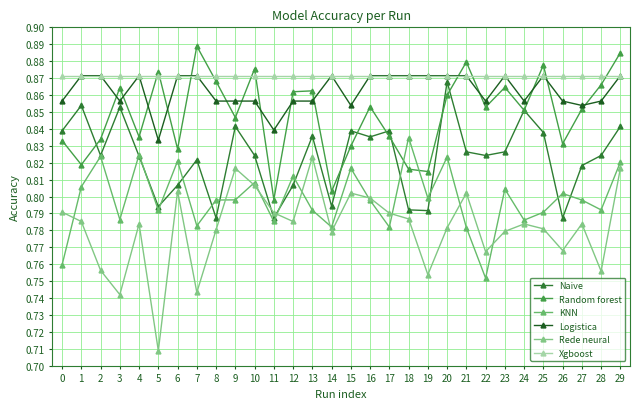

How many lines are shown in the chart?

6